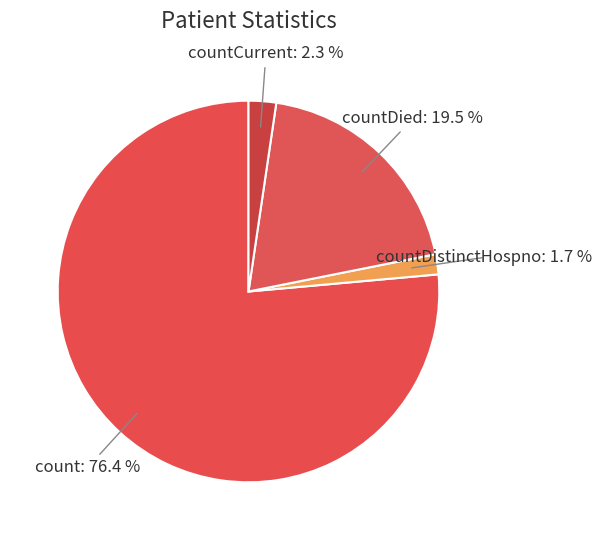

Count the number of slices in the pie.

4